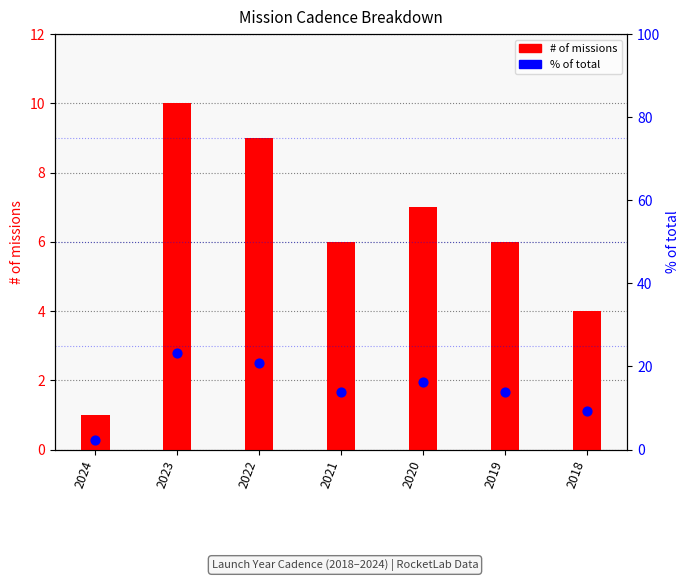

At how many categories does at least one series exceed 12?

5